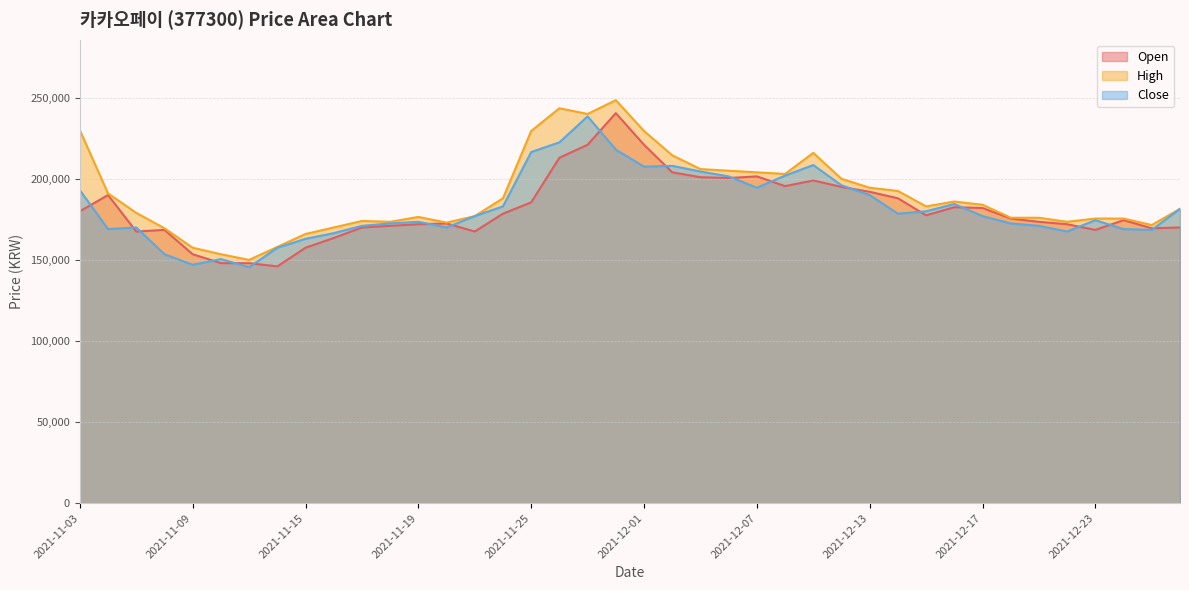

Reading right to left, extract all data points from this chart.

Open: 170000	169500	174500	168500	172000	173500	175500	182000	182500	177500	188000	192000	195000	199000	195500	201500	200500	201000	204000	221000	240500	221000	213000	185500	178500	167500	172500	172000	171000	170000	163500	157500	146000	148000	148000	153500	168500	167500	190000	180000
High: 181500	171500	175500	175500	173500	176000	176000	184000	186000	183000	192500	194500	200000	216000	203000	204000	205000	206000	214500	229500	248500	240000	243500	229500	188000	177000	173000	176500	173500	174000	170000	166000	158000	150000	153500	157500	169500	179000	191000	230000
Close: 181500	168500	169000	174500	167500	171000	172500	177000	184500	180000	178500	190000	196000	208500	202000	194500	201500	204500	208000	207500	218000	238500	222500	216500	183000	177000	170000	173500	172500	171000	166500	163000	157500	145500	150500	147000	153500	170000	169000	193000